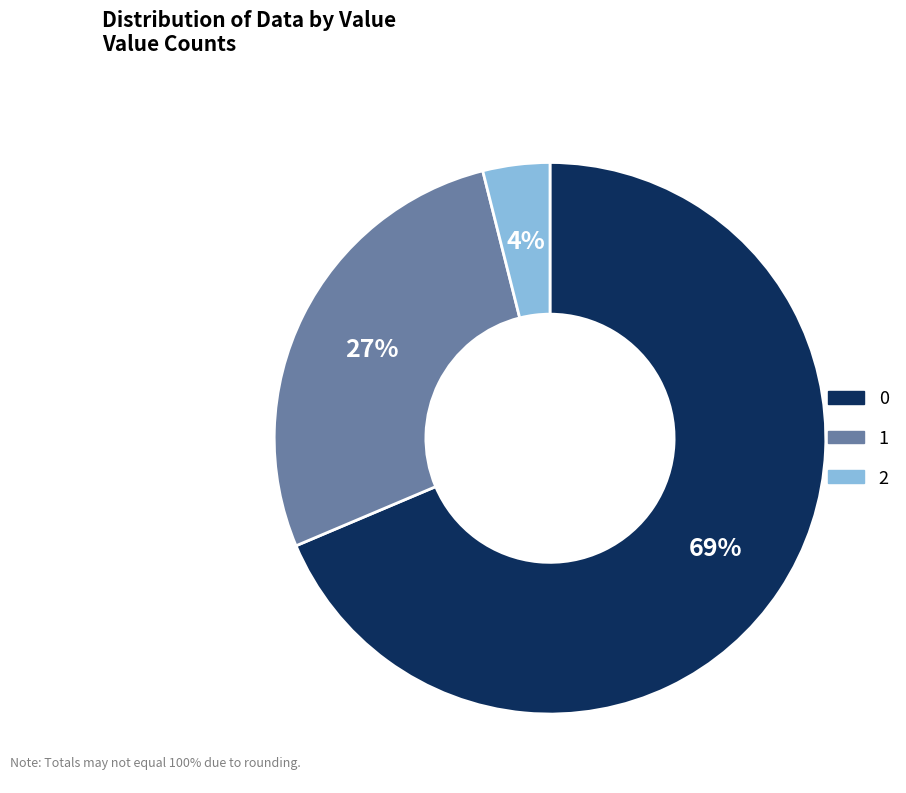

True or false: 2 accounts for 19% of the total.

False